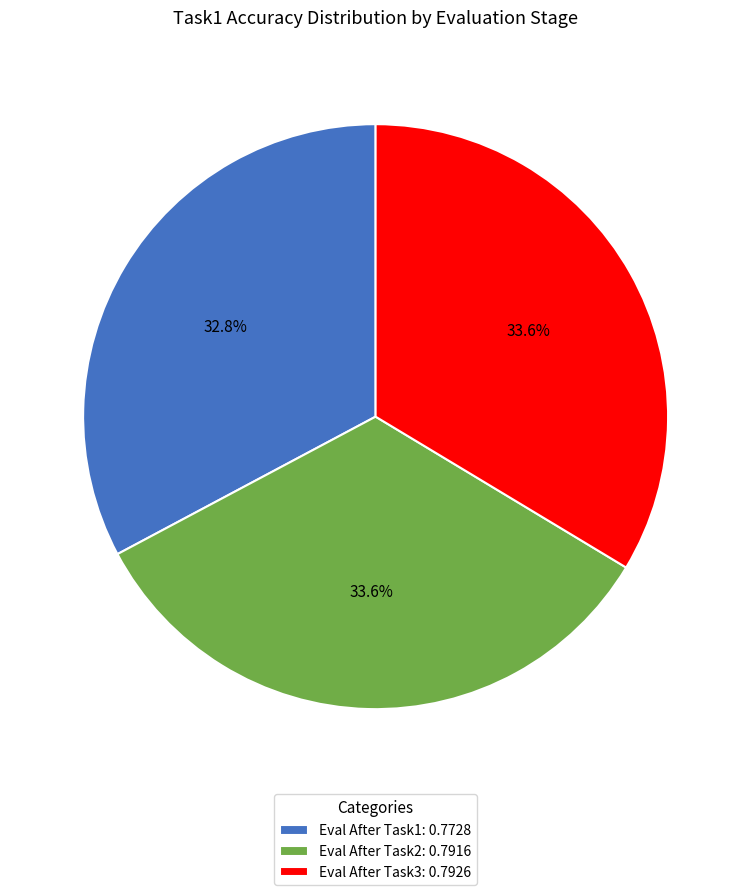

Between Eval After Task3: 0.7926 and Eval After Task1: 0.7728, which is larger?

Eval After Task3: 0.7926